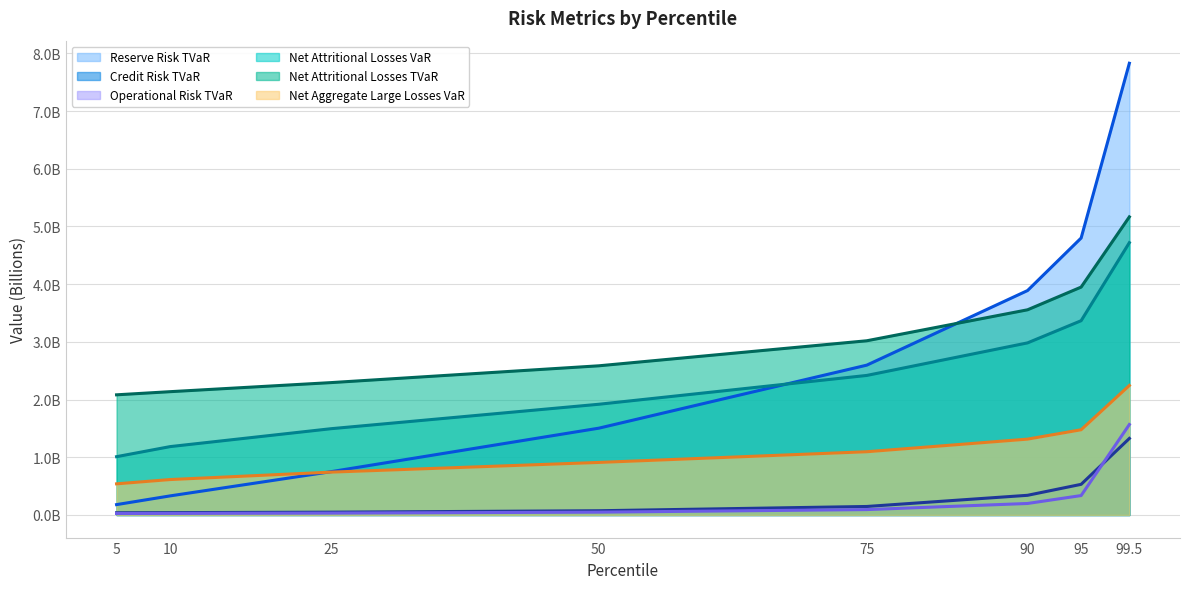

Which series has the largest range (max minus min)?

Reserve Risk TVaR